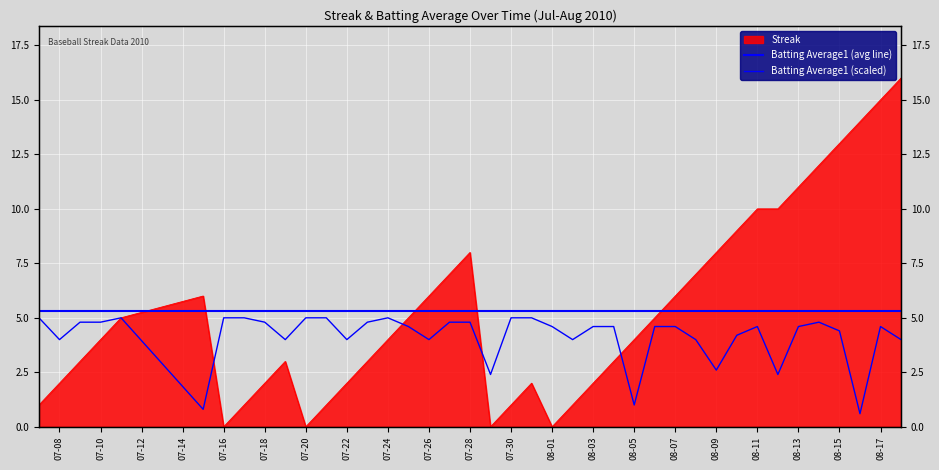

Which series changed the most between 07-22 and 08-05?

Batting Average1